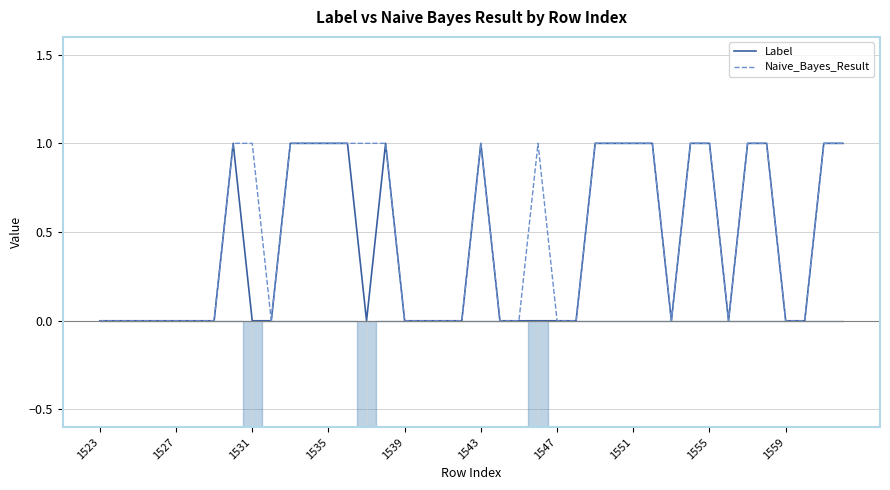

How many values in Naive_Bayes_Result are above zero?

20